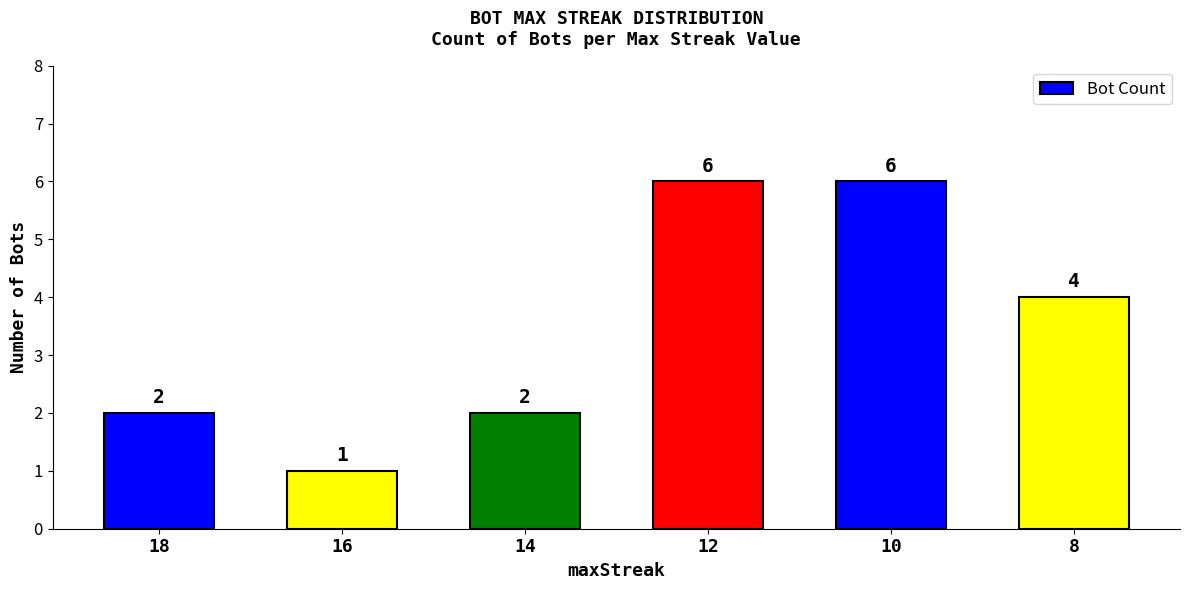

What is the value of the 4th bar from the left?

6